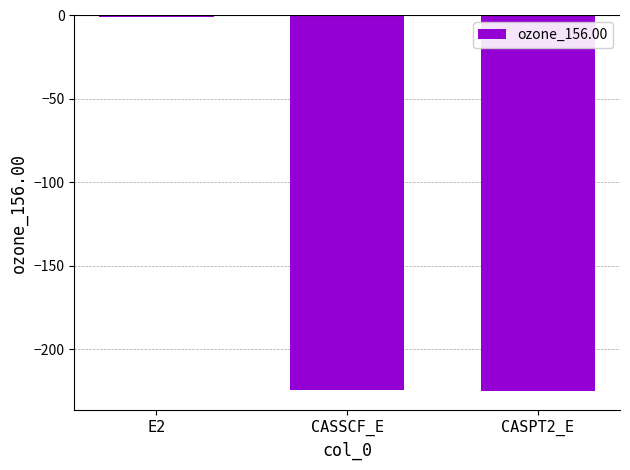

Are the bars horizontal?

No